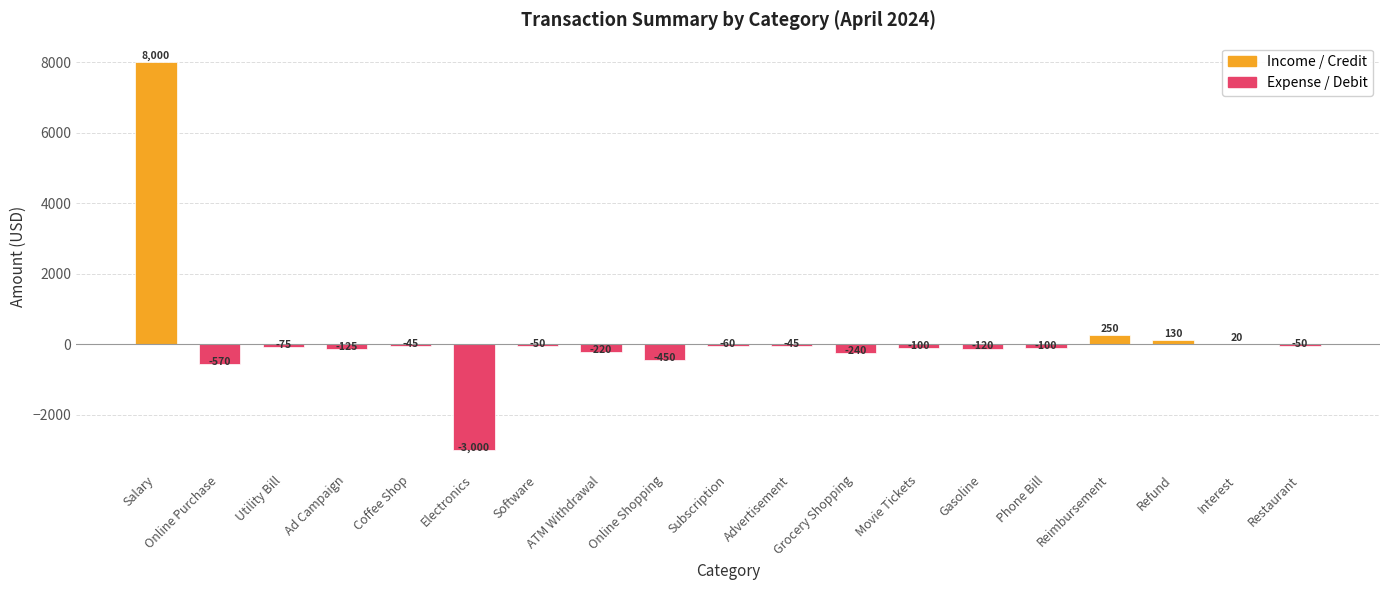

True or false: the data shows 8000 at Salary.

True